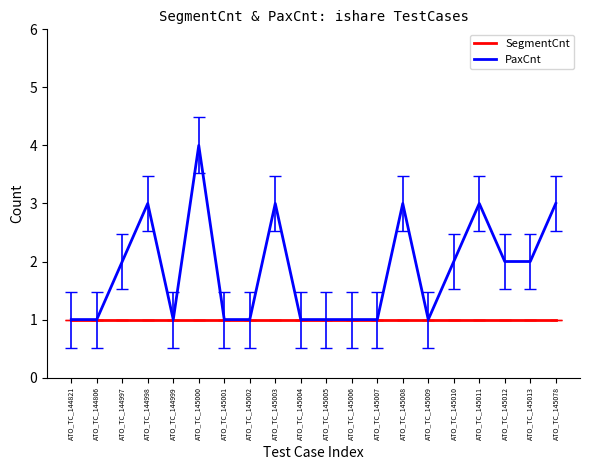

At which category is the sum across all series the highest?

ATO_TC_145000